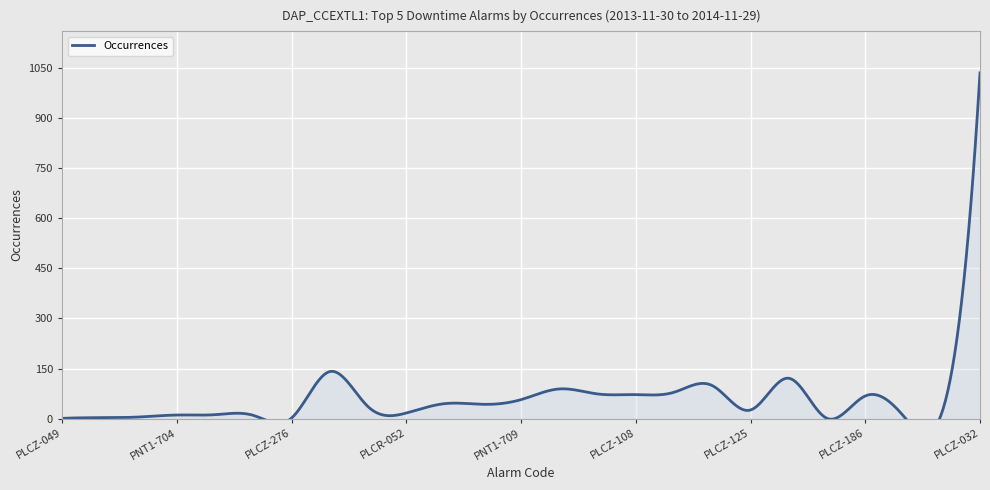

How many points are higher than both their immediate neighbors (excluding endpoints)?

7